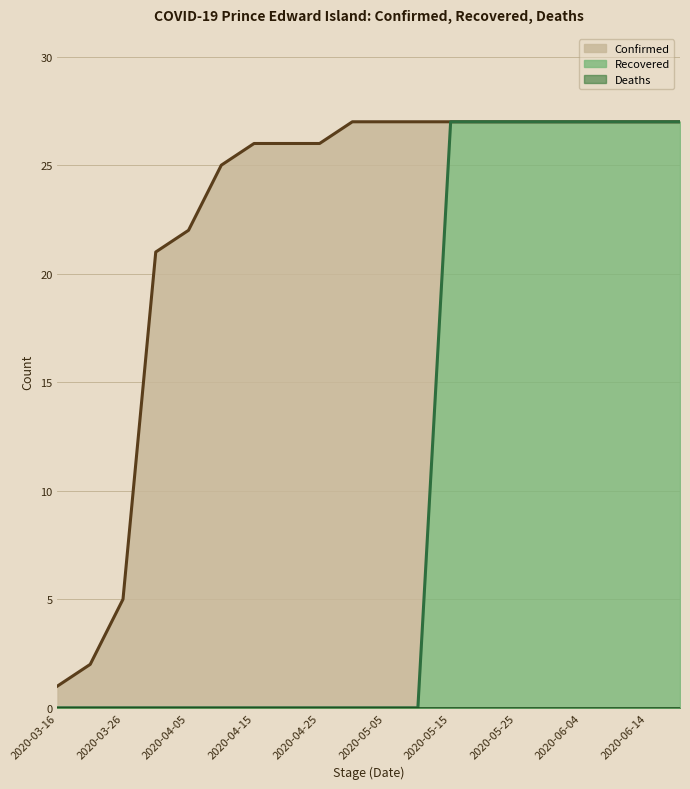

True or false: Confirmed and Recovered intersect in this chart.

False